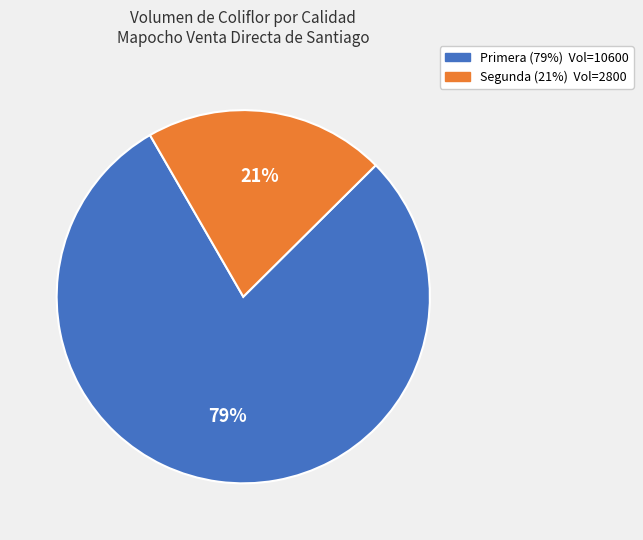

What is the majority slice?

Primera